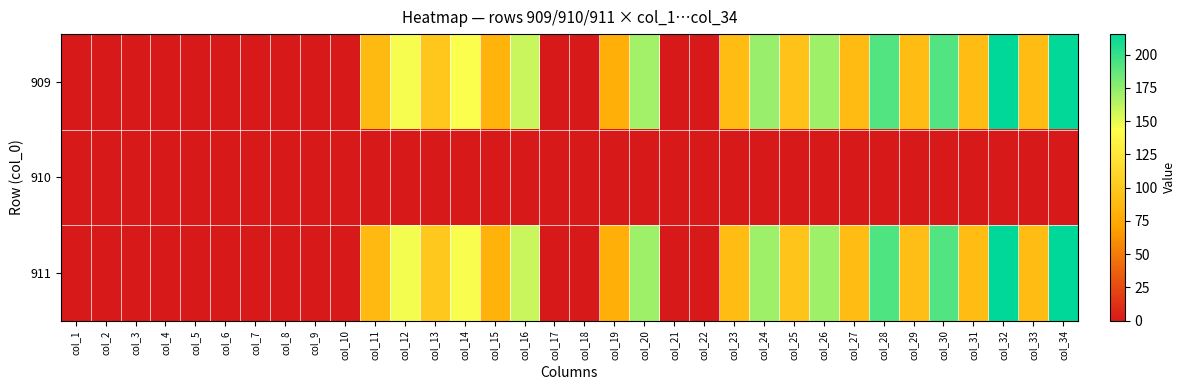

How many series are shown in this chart?

3